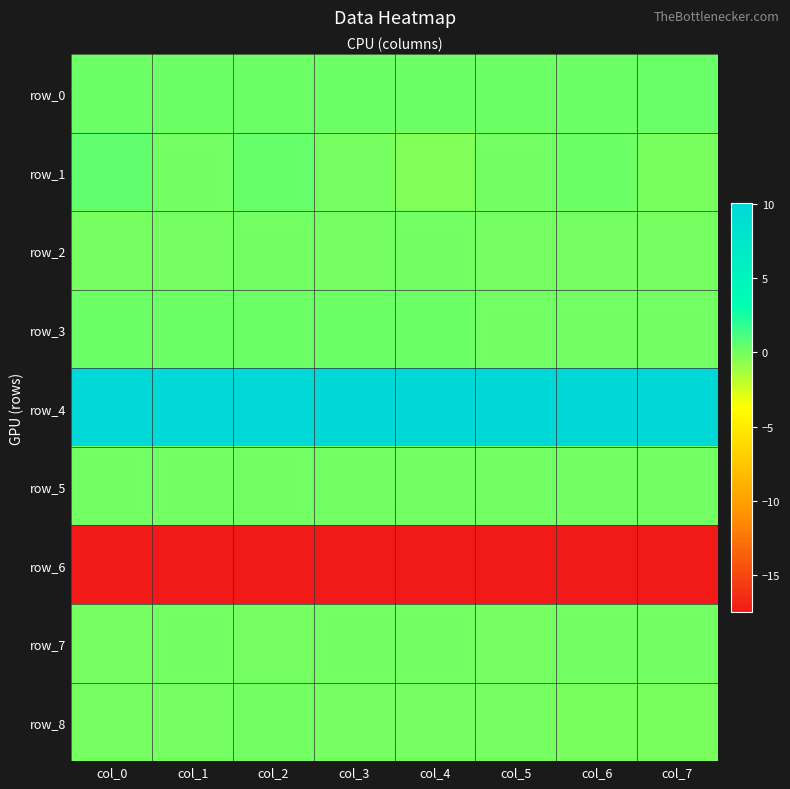

True or false: row_8 has a value of 0.0 at col_2.

True